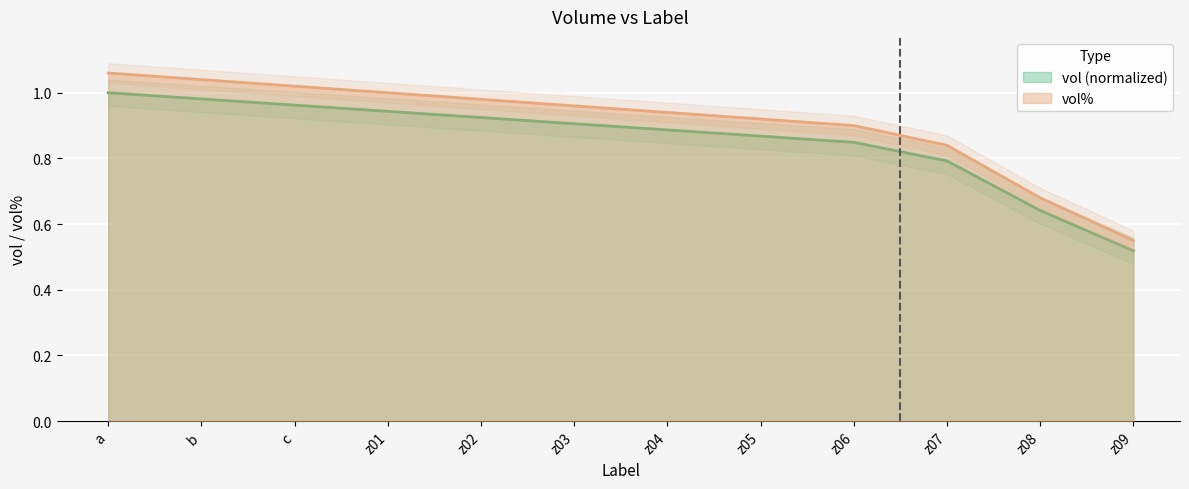

At which label is vol% closest to 0?

z09